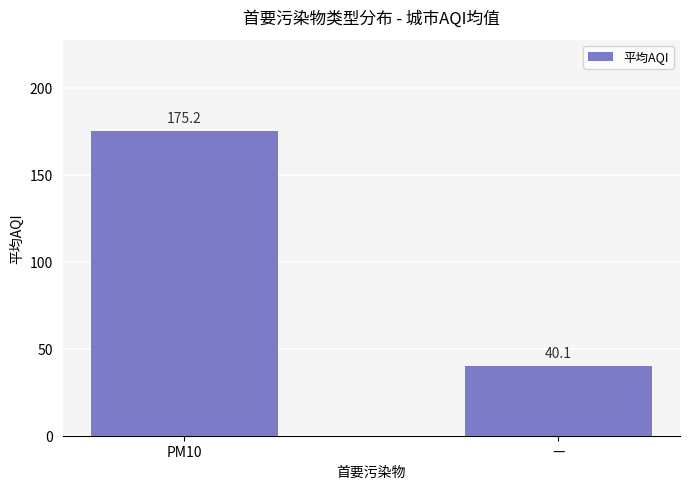

Reading left to right, transcribe all the data shown in this chart.

175.2	40.1